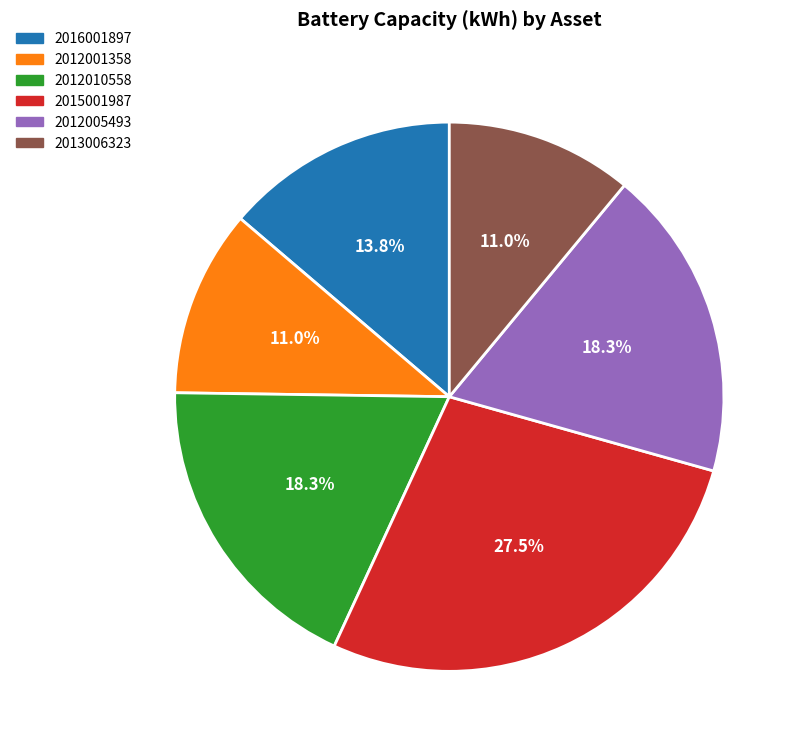

Between 2016001897 and 2013006323, which is larger?

2016001897